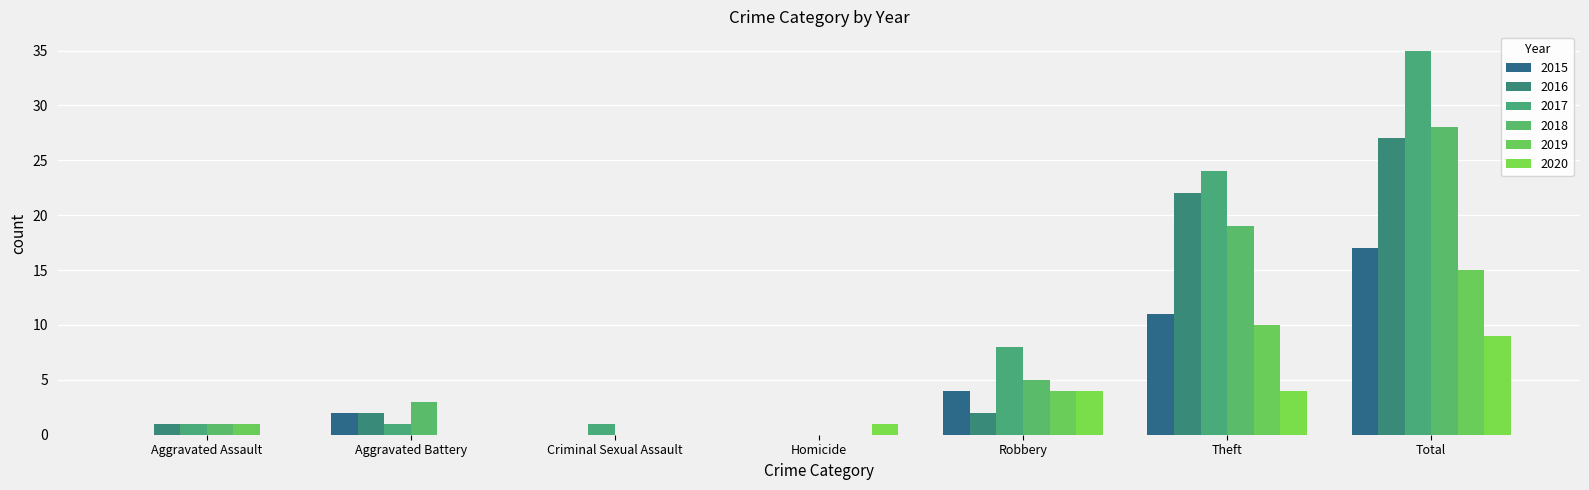

Are the bars horizontal?

No